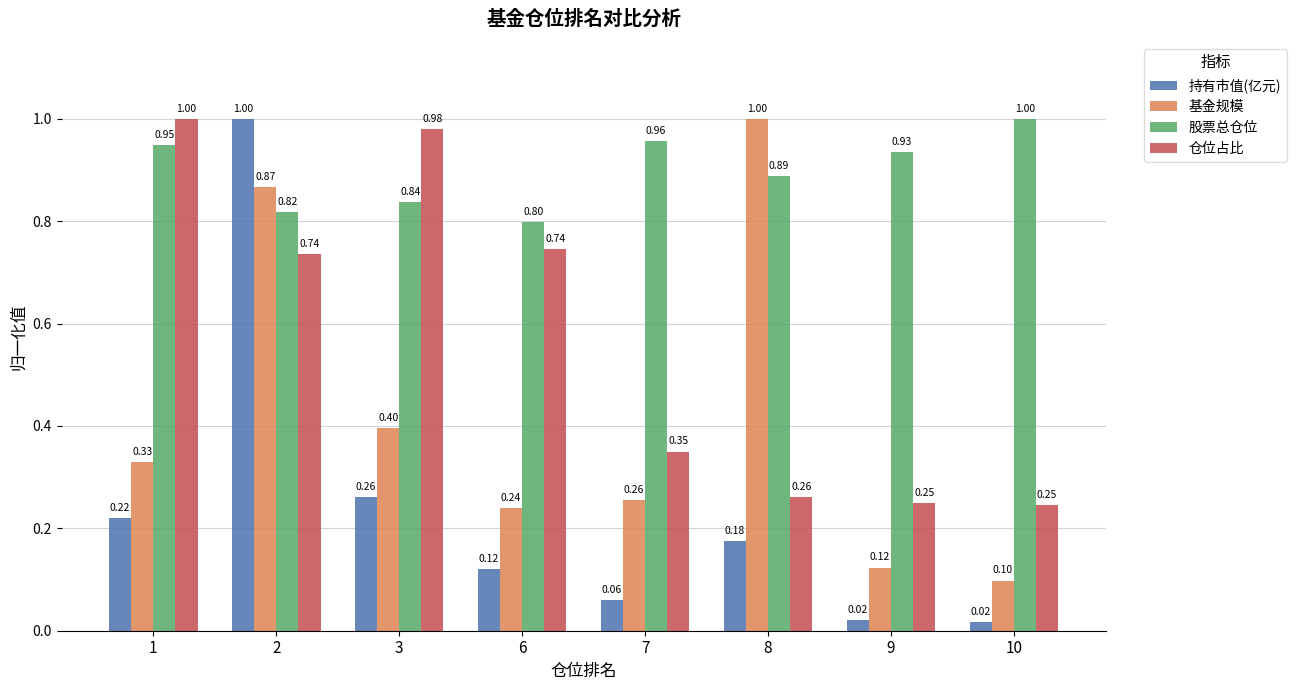

What is the approximate value of 股票总仓位 at 3?

0.8